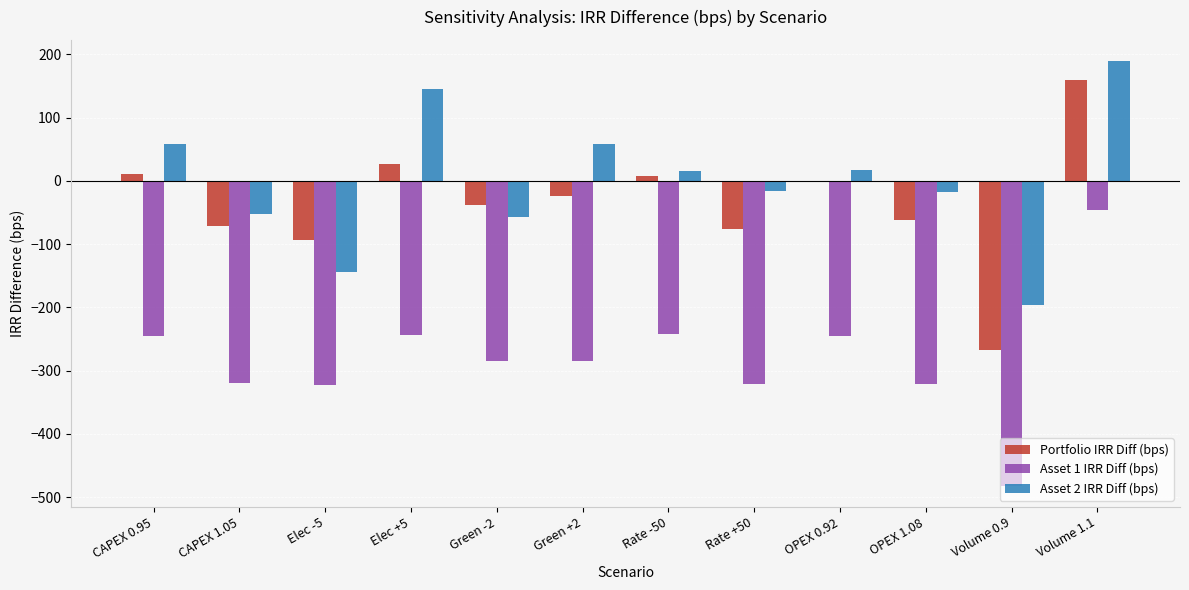

The value of Portfolio IRR Diff (bps) at Volume 0.9 is -267.8. True or false?

True